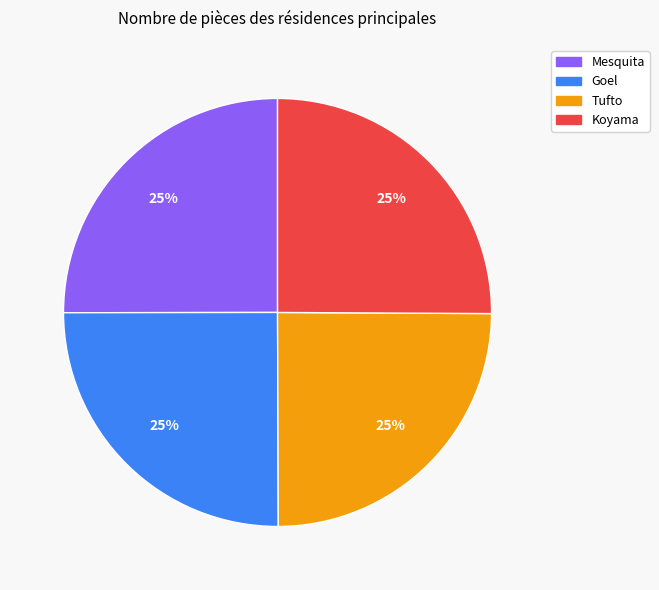

Is Koyama the majority of the pie?

No